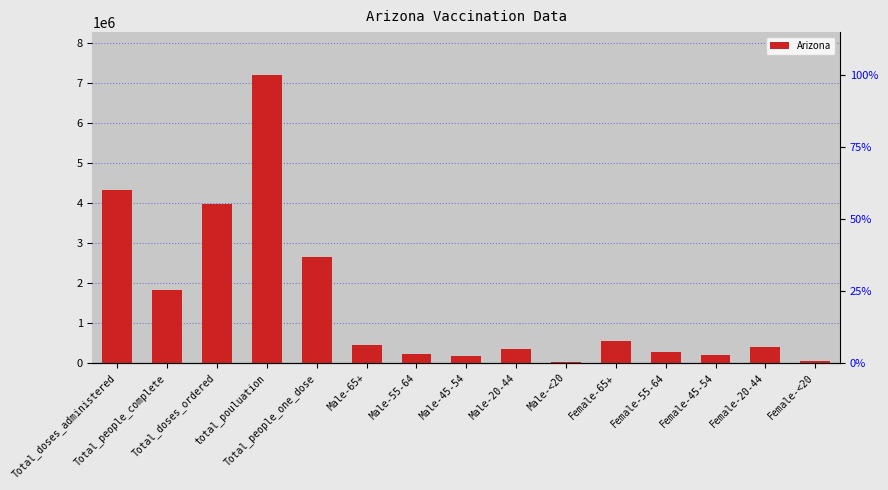

Does the chart contain stacked bars?

No